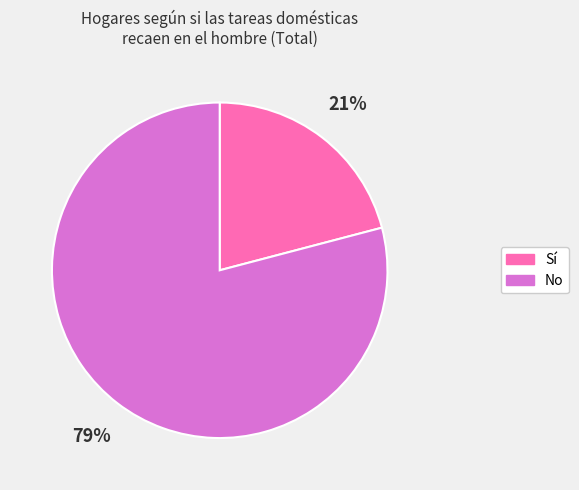

Does Sí account for over 50% of the chart?

No